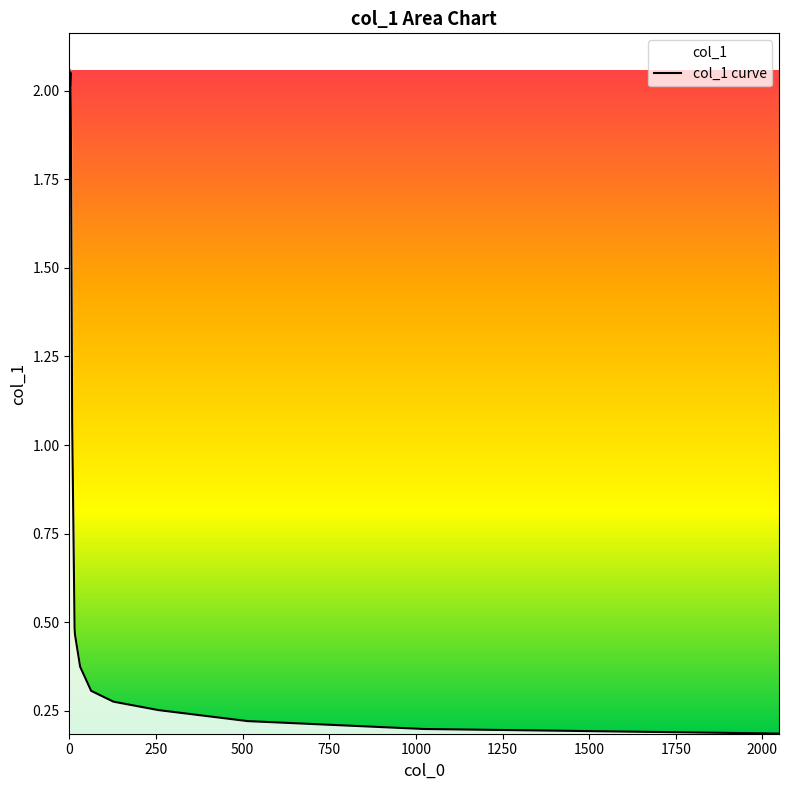

True or false: the data shows 0.2 at 512.

True